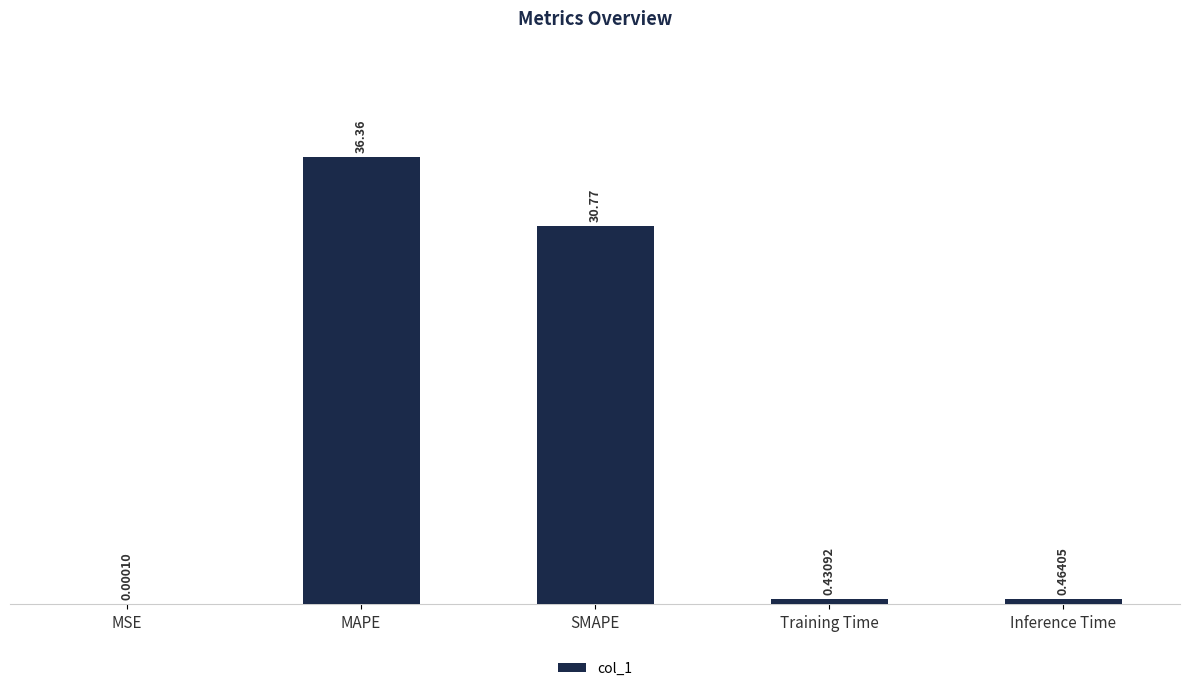

What is the sum of the values at Inference Time and Training Time?

0.9